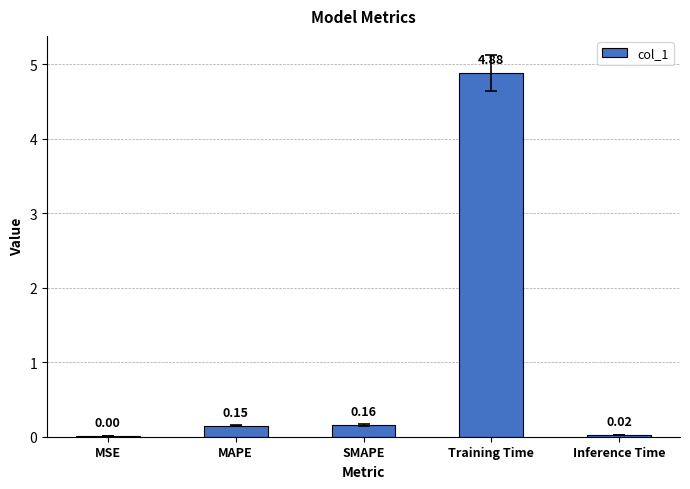

Are the bars horizontal?

No